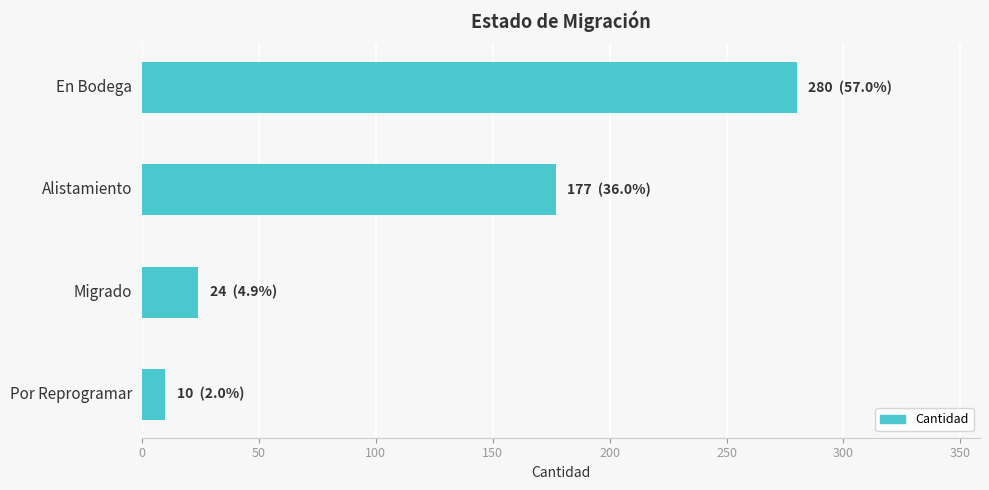

The chart shows a value of 280 at En Bodega. True or false?

True